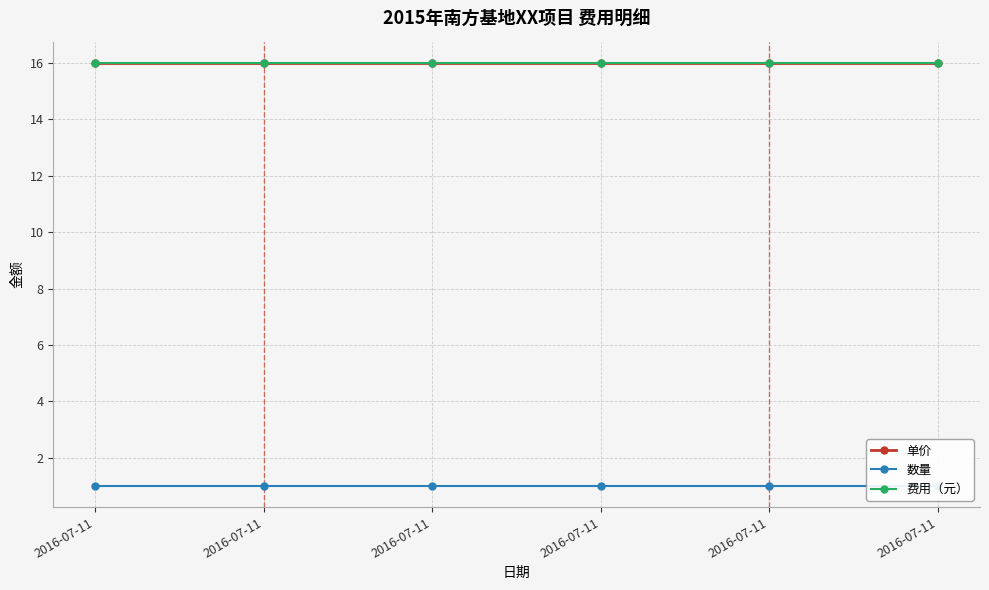

List the labels in order of 数量 value, smallest first.

2016-07-11, 2016-07-11, 2016-07-11, 2016-07-11, 2016-07-11, 2016-07-11